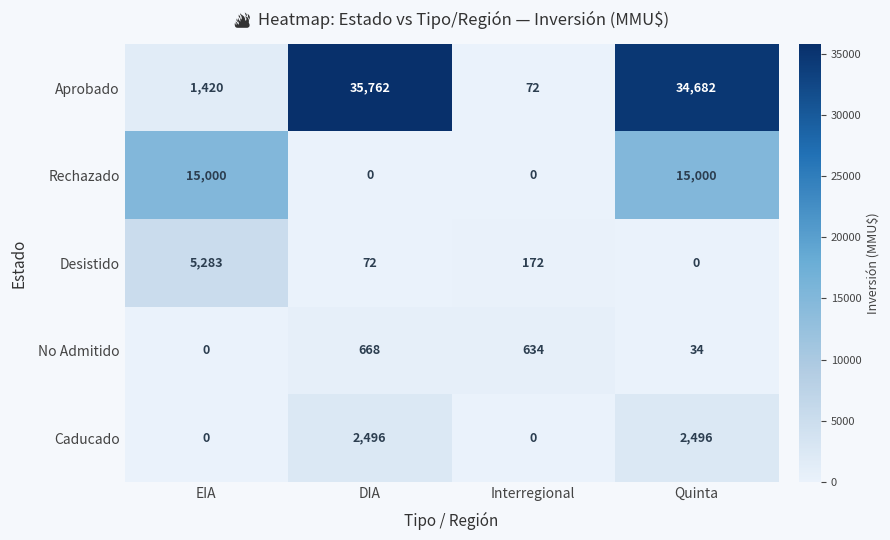

Reading right to left, what are all the values shown in this chart?

Aprobado: 34682	72	35762	1420
Rechazado: 15000	0	0	15000
Desistido: 0	172	72	5283
No Admitido: 34	634	668	0
Caducado: 2496	0	2496	0